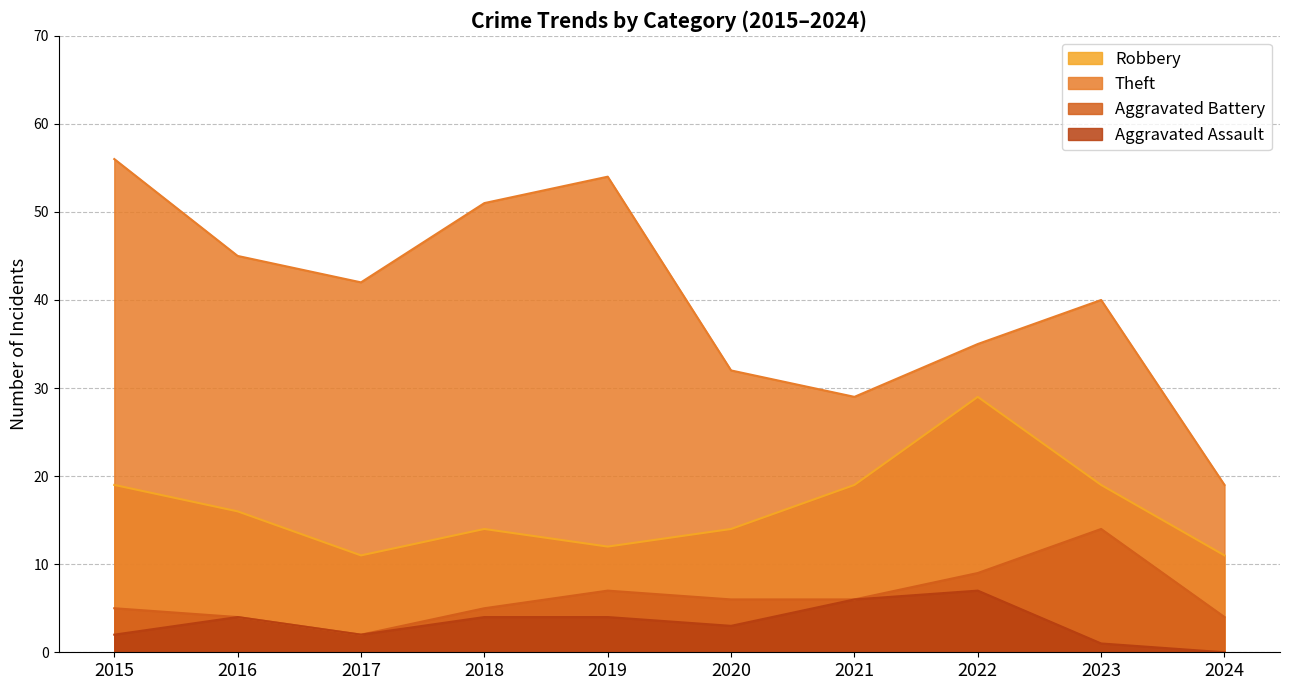

Rank the categories by Theft value from highest to lowest.

2015, 2019, 2018, 2016, 2017, 2023, 2022, 2020, 2021, 2024